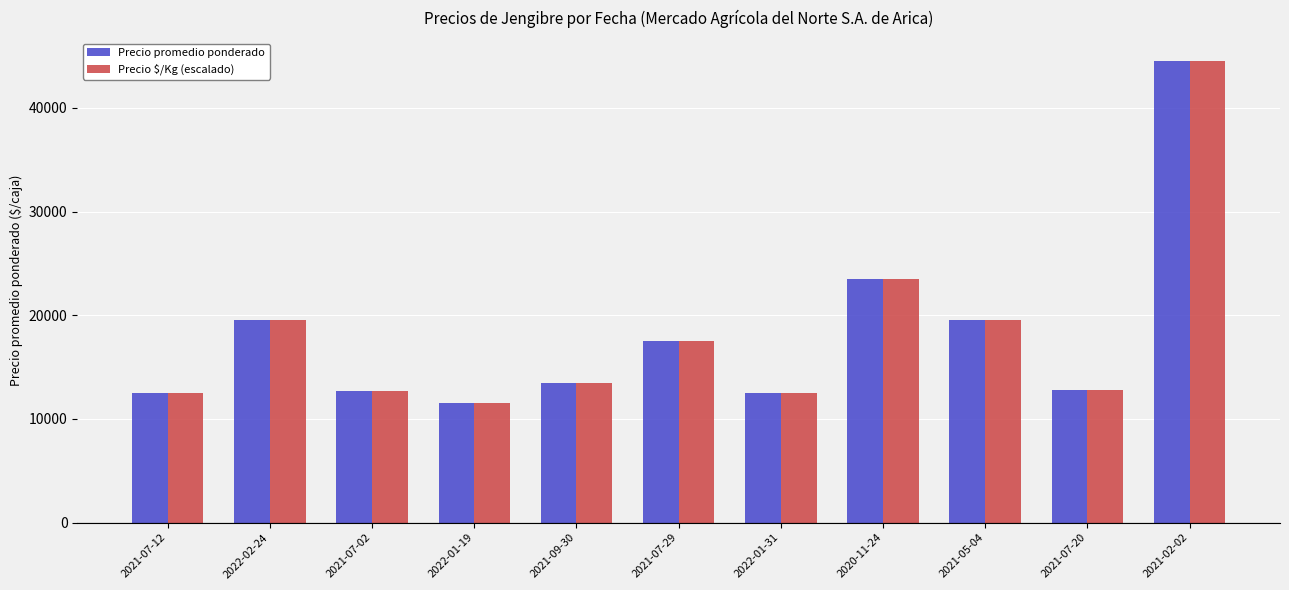

What is the spread (max minus min) of values at 2022-01-31?

6.3